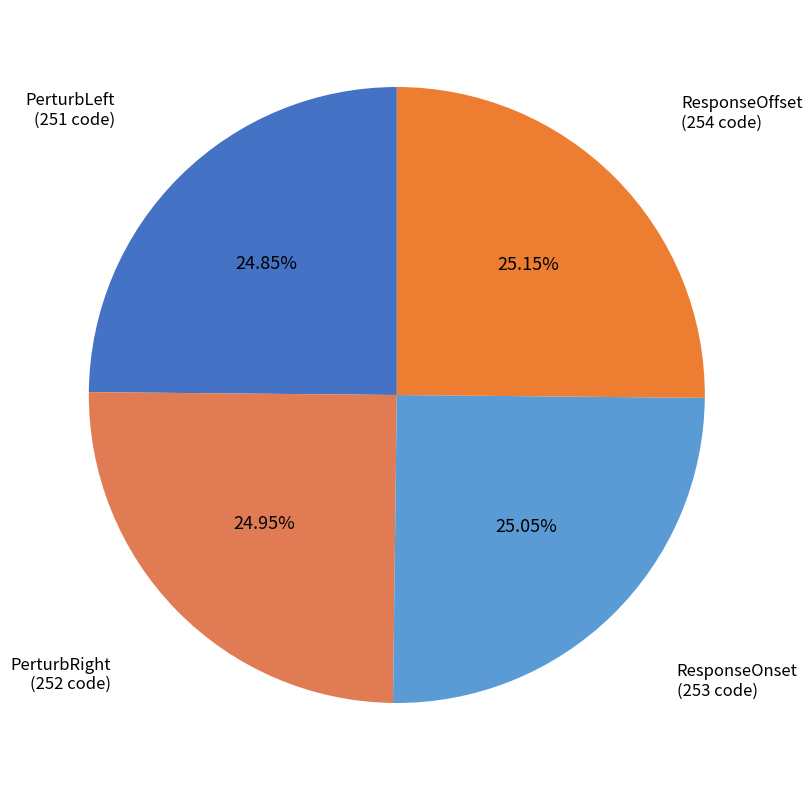

Count the number of slices in the pie.

4